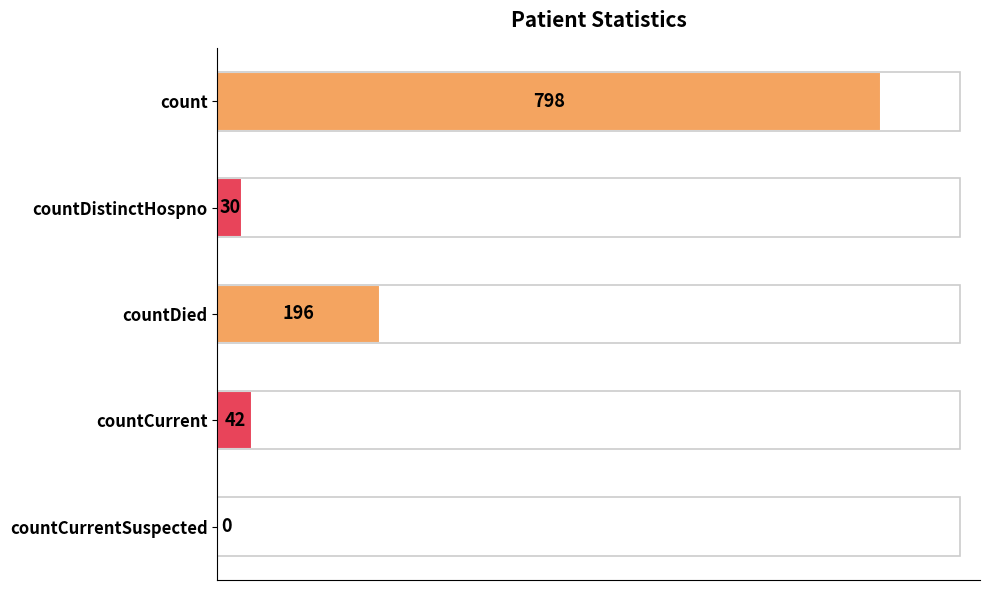

What is the average value?

213